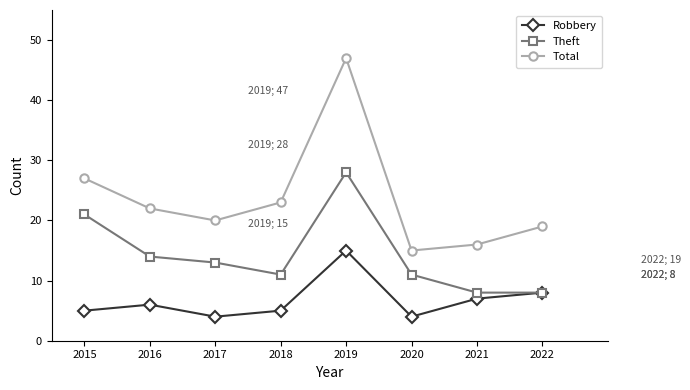

What value does the Robbery series have at 2021?

7